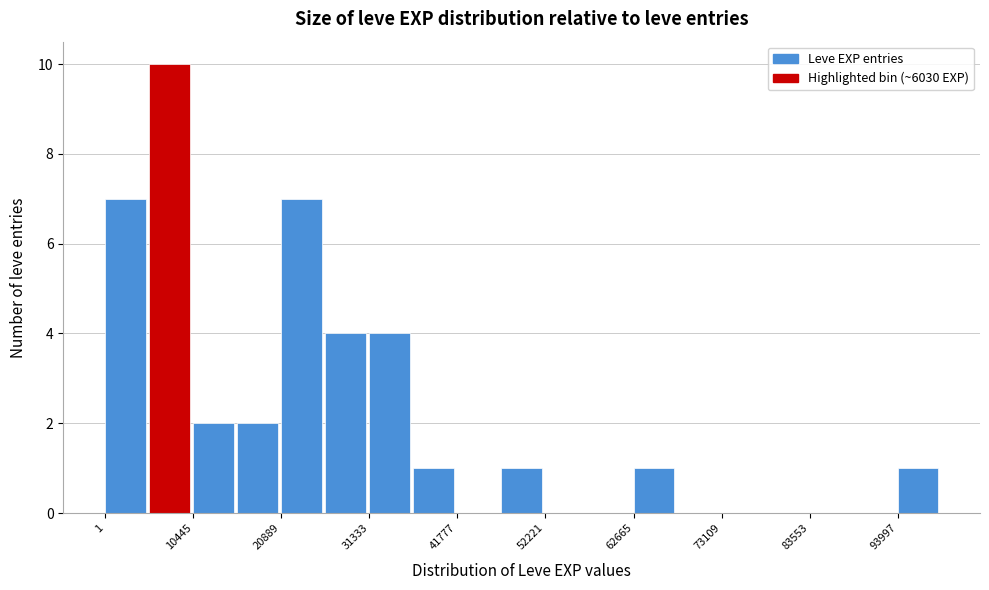

Read against the x-axis, roughly where is the centre of the tallest bar?

8000